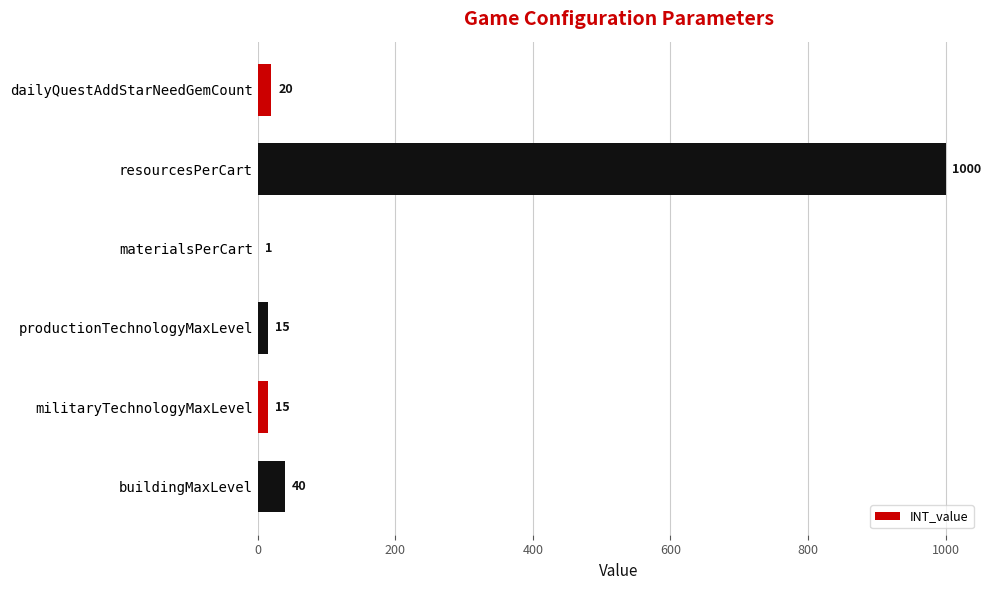

Are the bars horizontal?

Yes